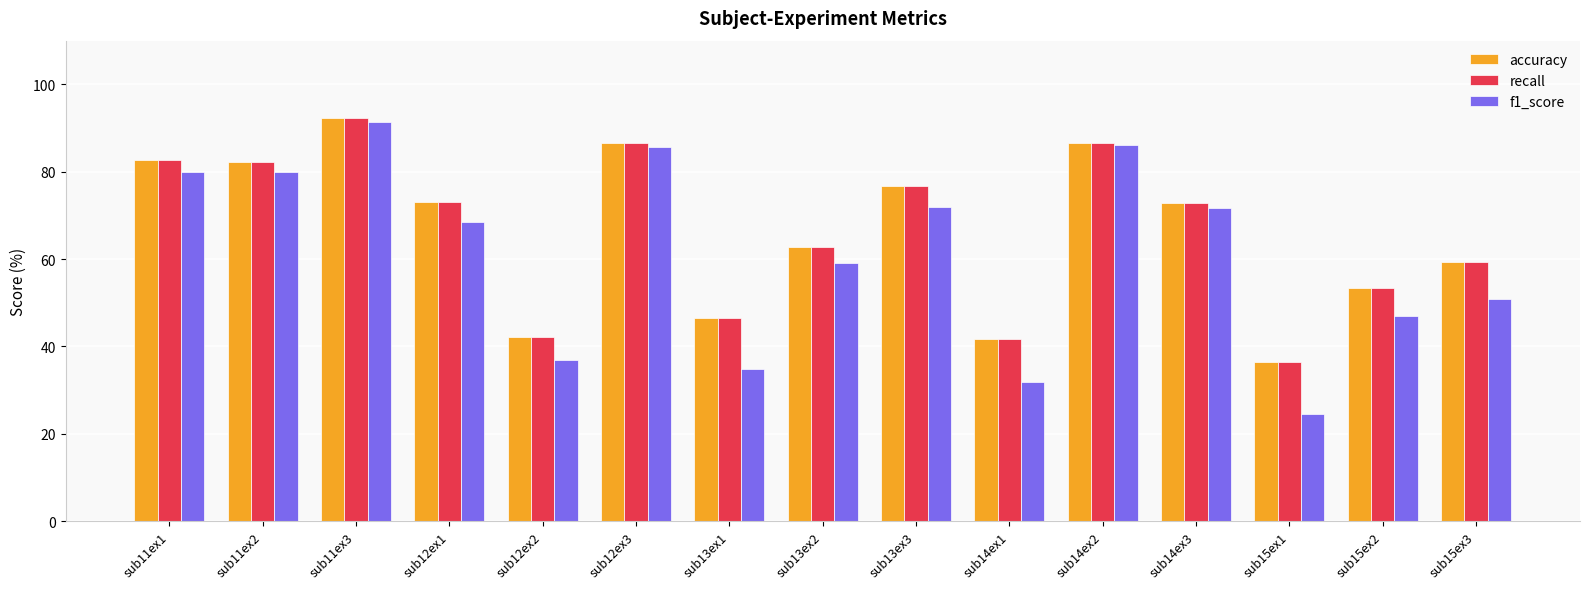

Read the accuracy value at sub12ex3.

86.7